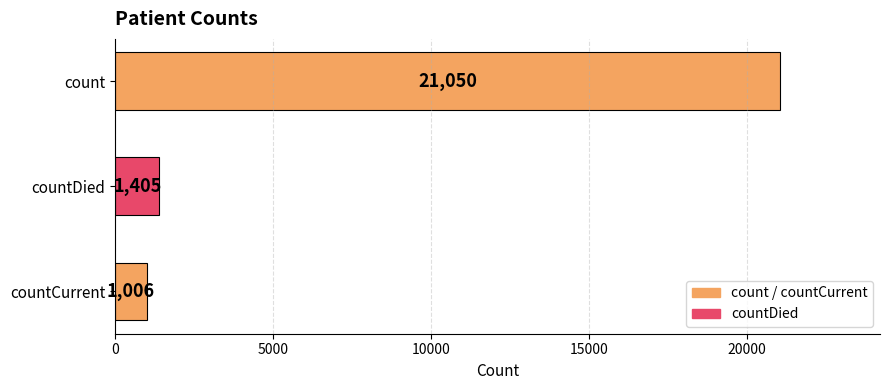

Count the number of categories in the chart.

3